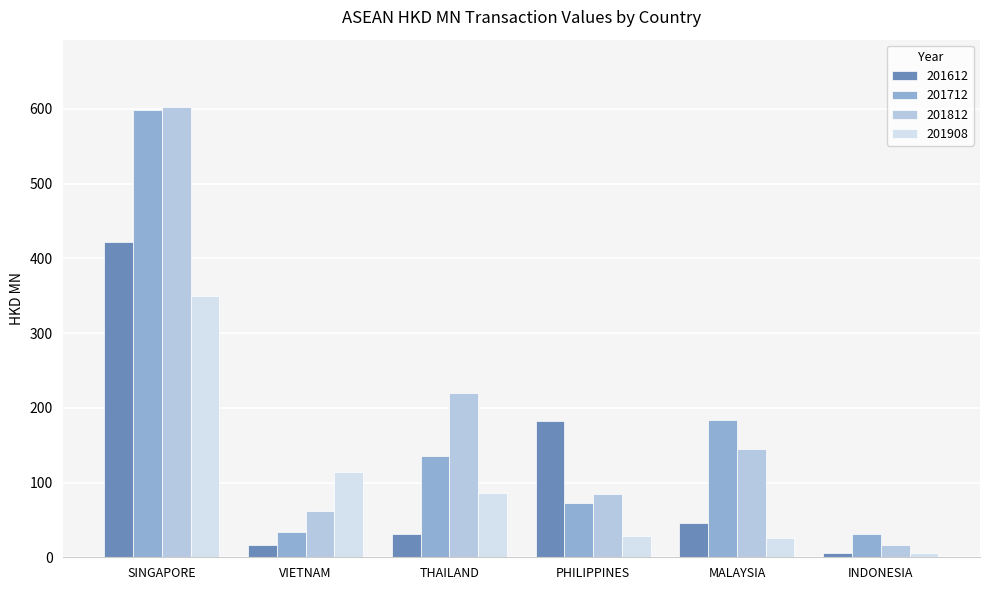

Between SINGAPORE and MALAYSIA, which series saw the biggest shift?

201812